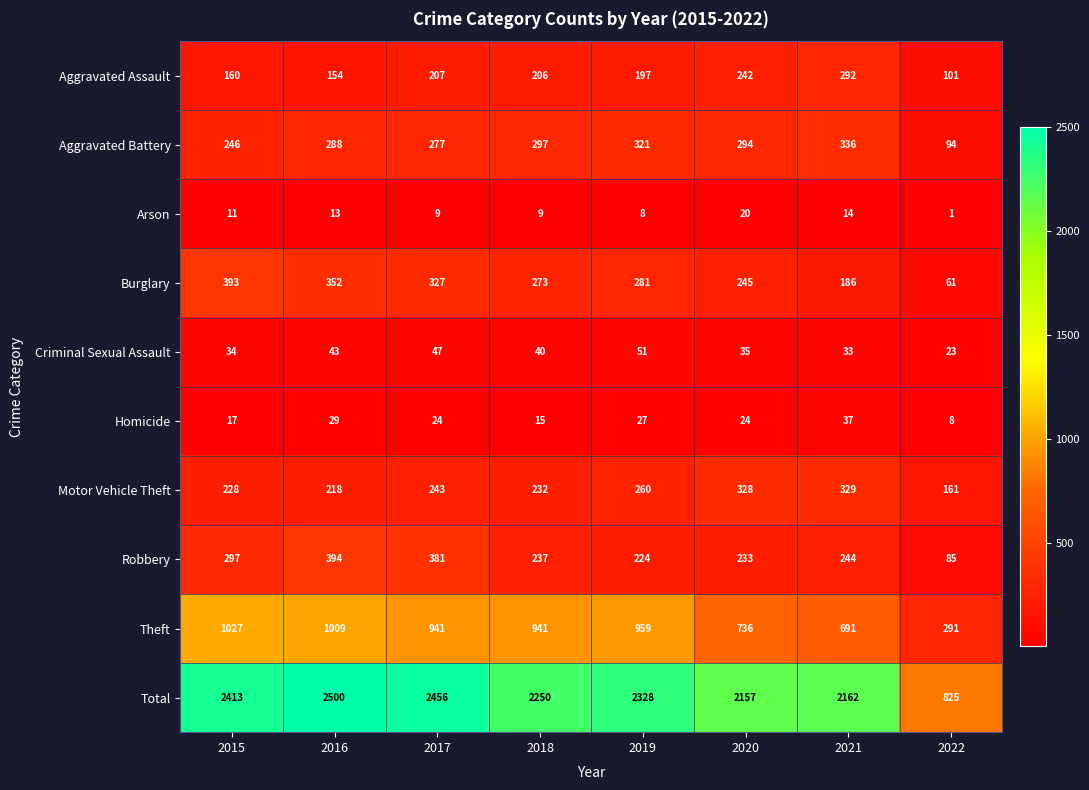

Where does the Robbery series first go above 244?

2015